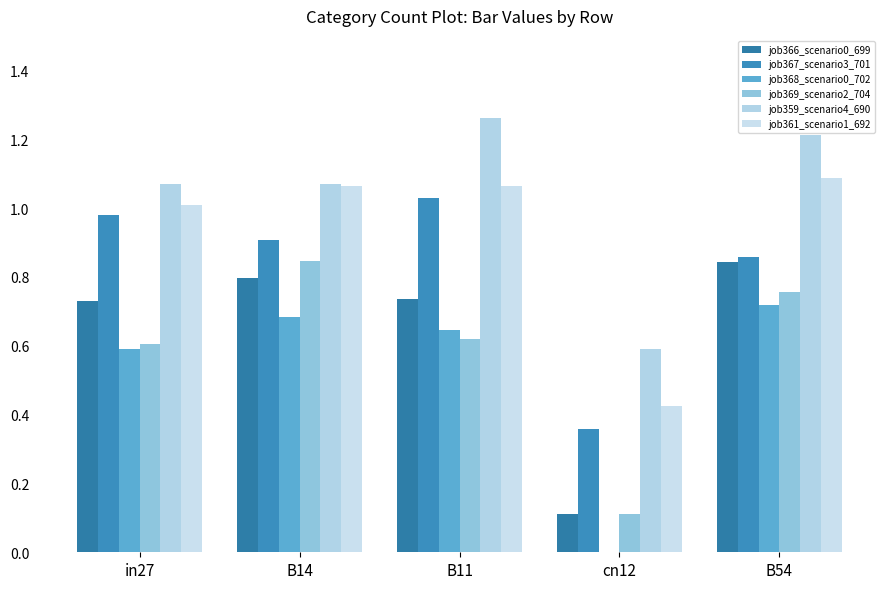

What is the maximum value shown in the chart?

1.3